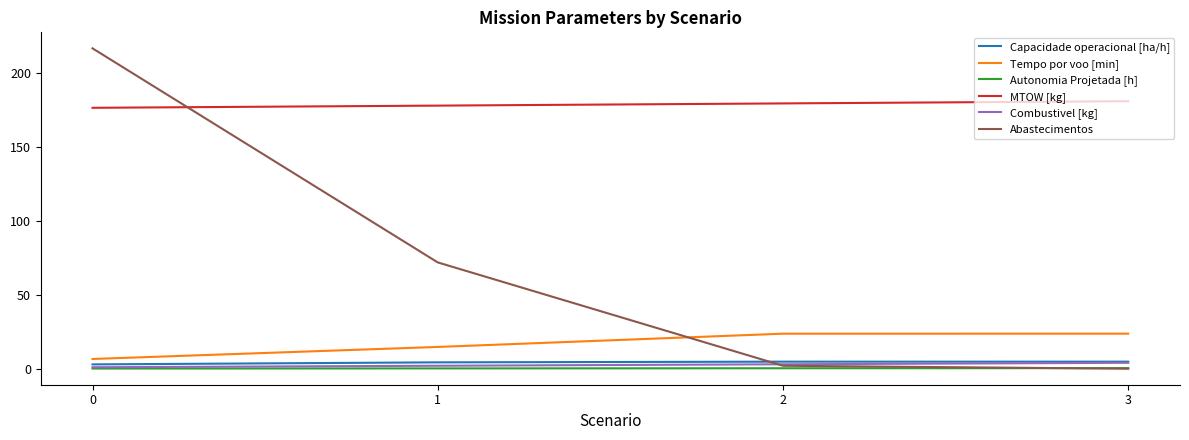

What value does the Combustivel [kg] series have at 3?

4.0